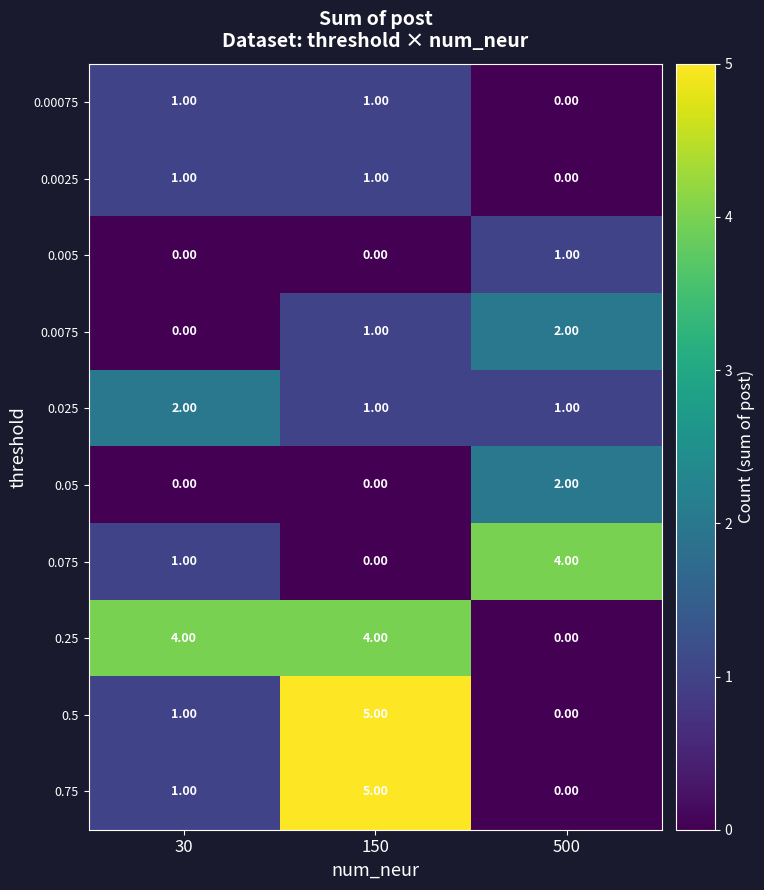

Rank the categories by 0.075 value from highest to lowest.

500, 30, 150